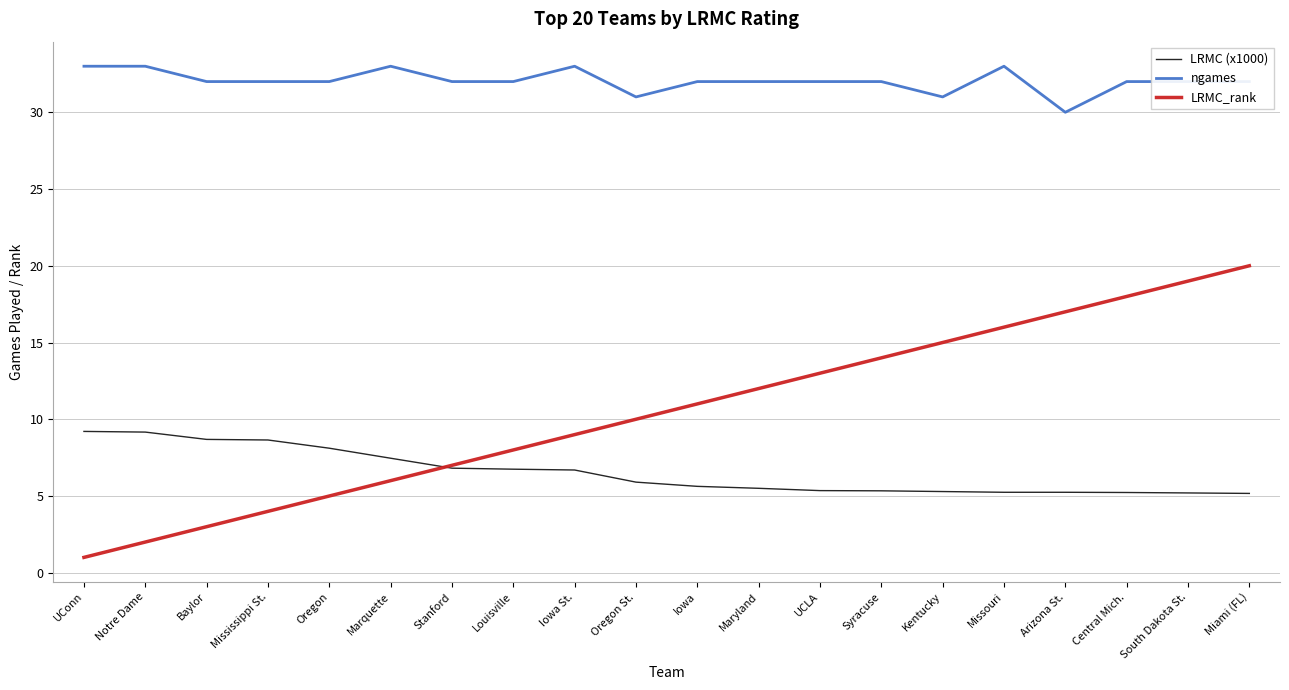

What is the sum of all LRMC (x1000) values?

130.6